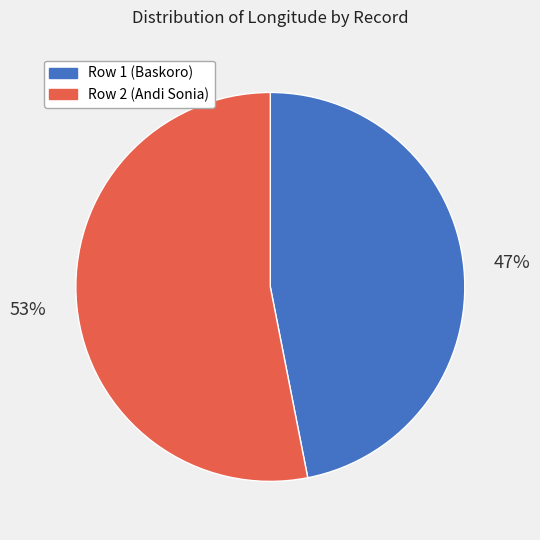

Is there any slice that represents more than half of the pie?

Yes